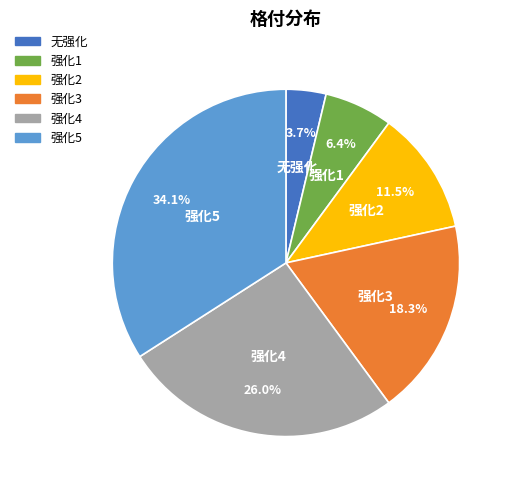

True or false: 强化5 accounts for 34% of the total.

True